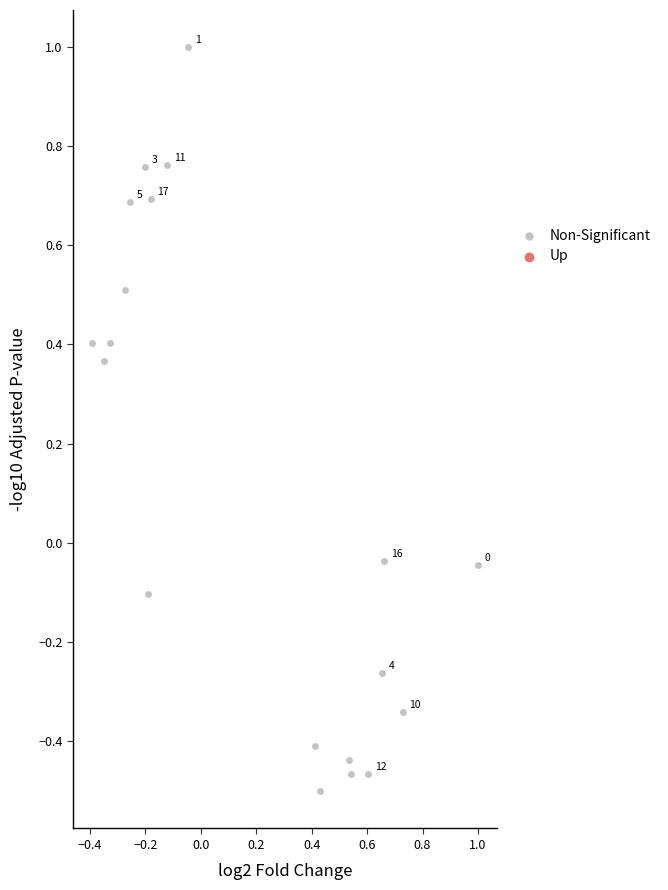

What is the range of X values (max minus min)?

1.4